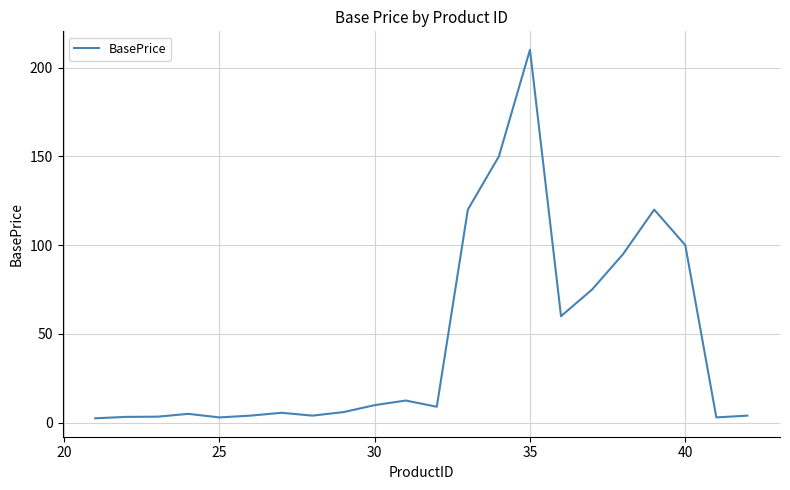

What is the difference between the maximum and minimum values?

207.5